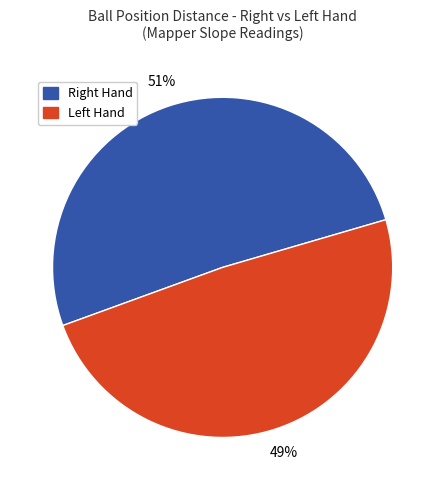

To the nearest percent, what is the difference between the largest and smallest slice percentages?

2%